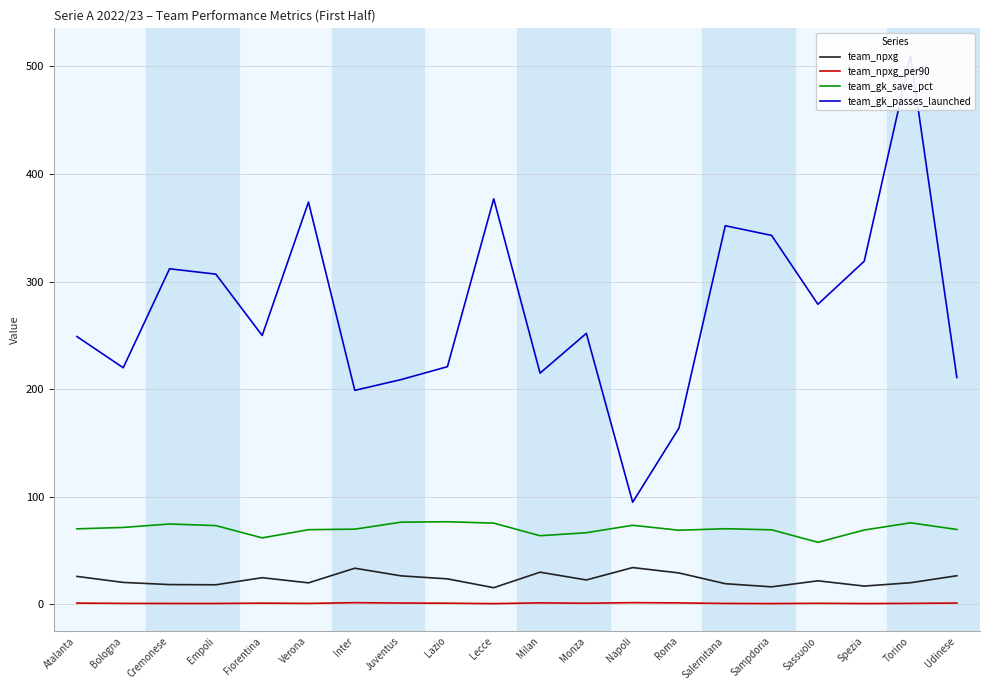

How many data points does each series have?

20